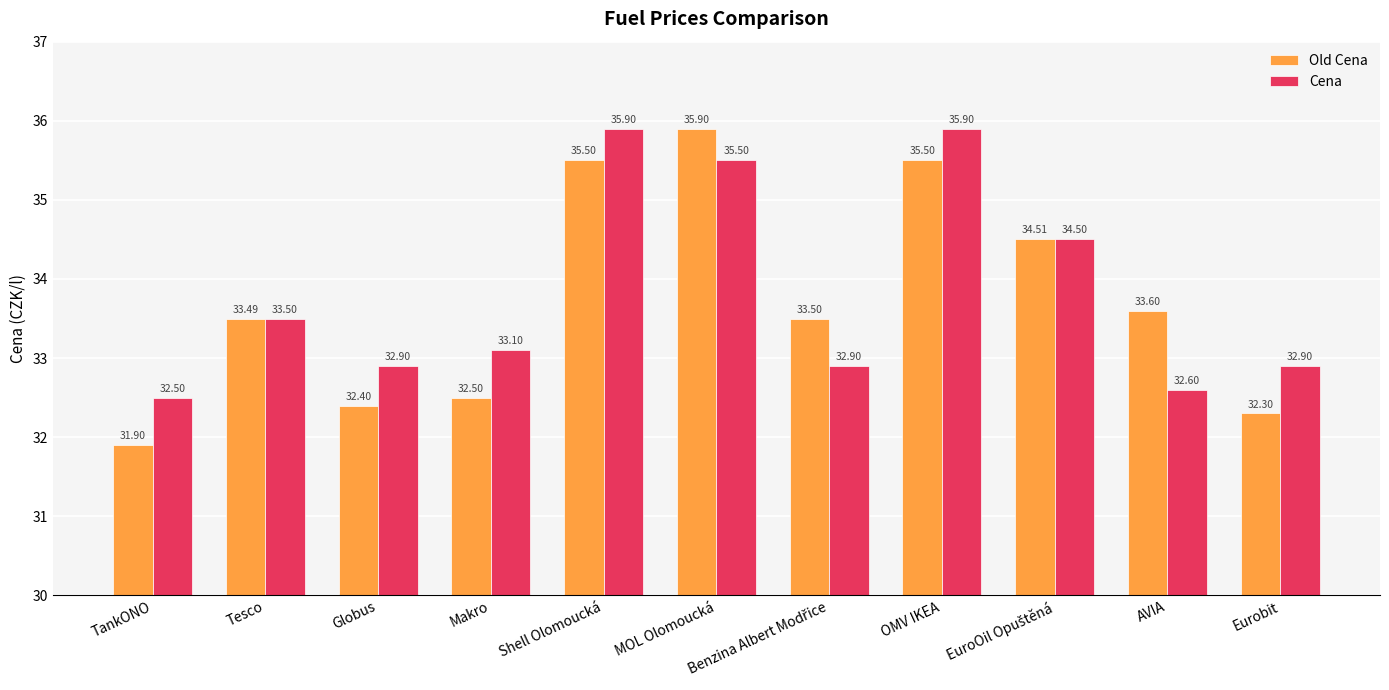

Rank the series at AVIA from highest to lowest value.

Old Cena, Cena